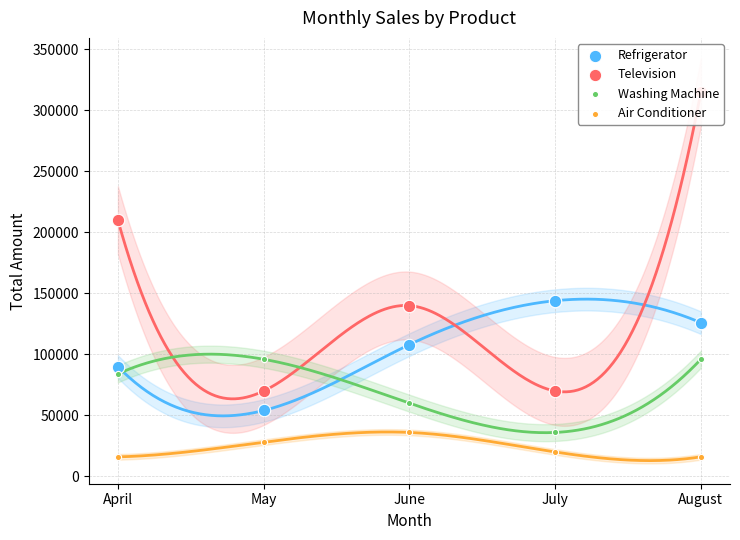

What are all the series names shown in the legend?

Refrigerator, Television, Washing Machine, Air Conditioner